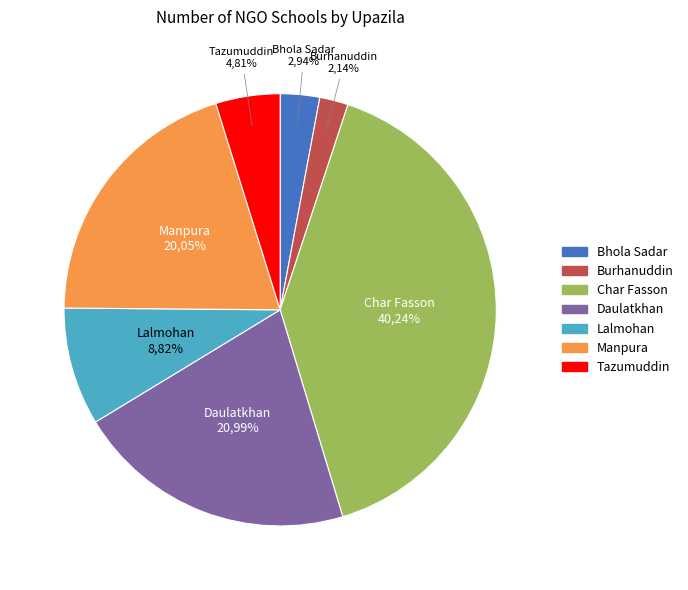

The Char Fasson slice represents 40% of the pie. True or false?

True